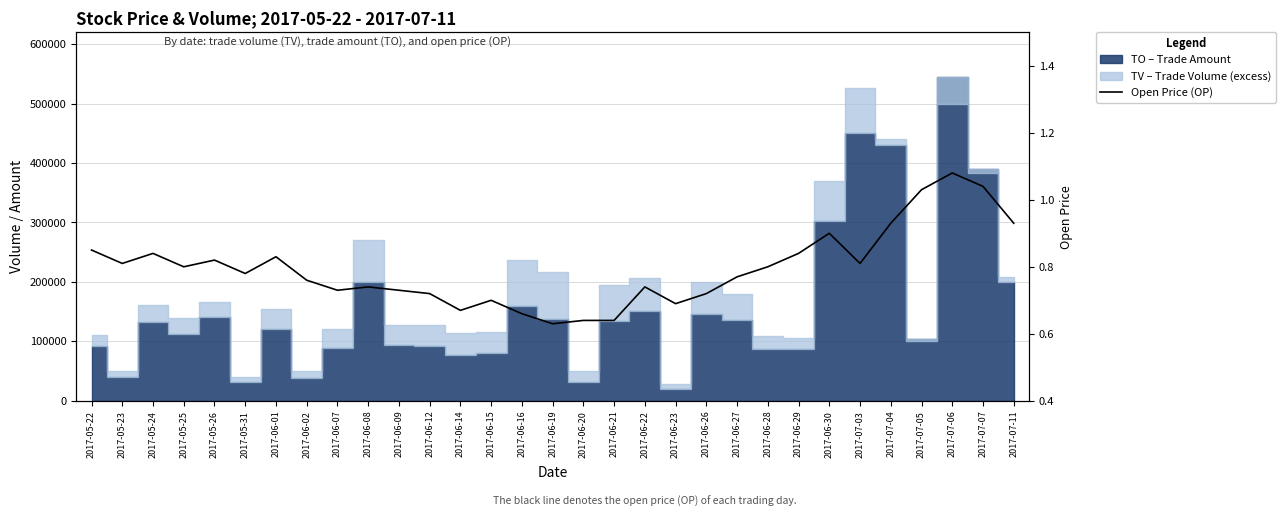

True or false: the data shows 0.4 at 2017-06-20.

False